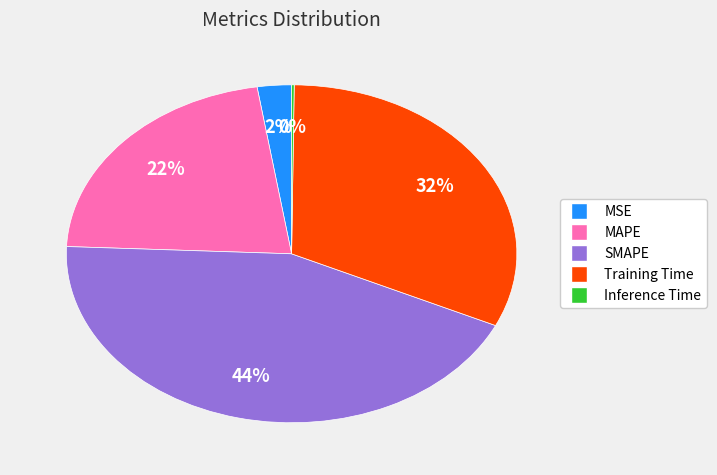

What percentage is the Training Time slice, to the nearest percent?

32%